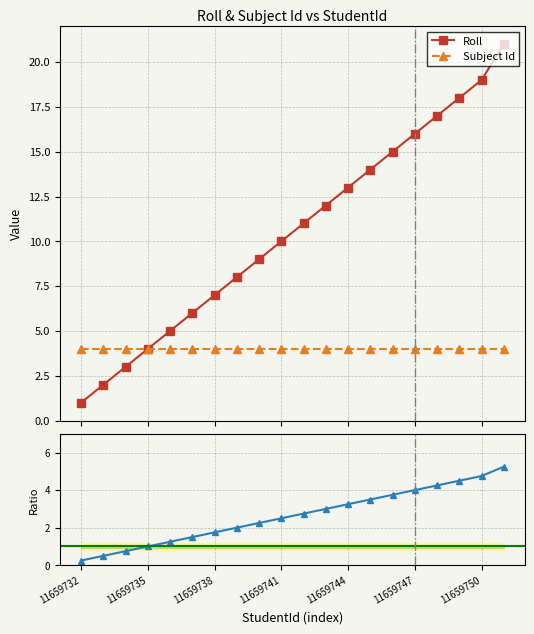

How many values in the Roll series exceed 11?

9